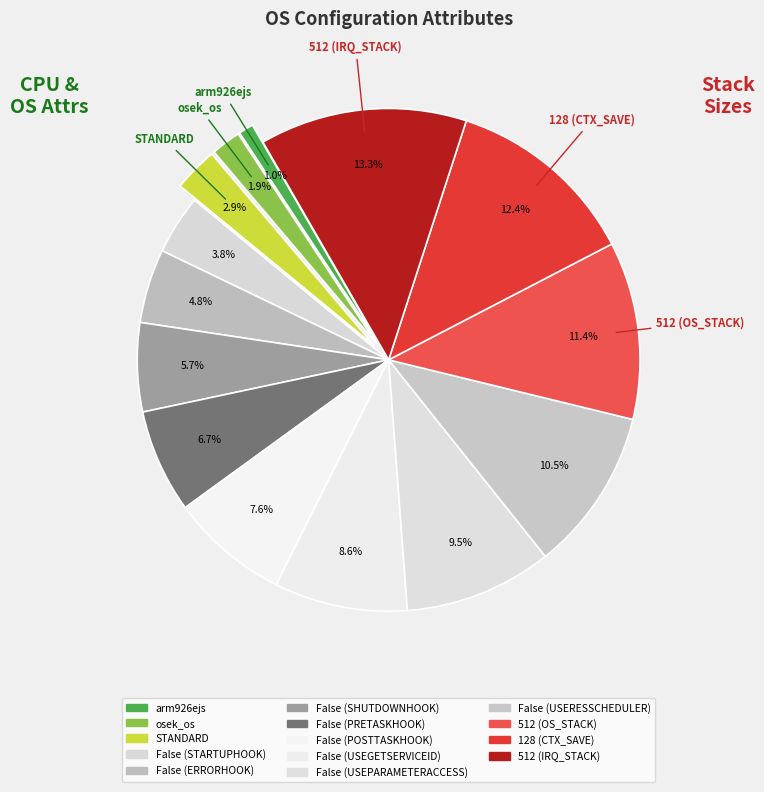

To the nearest percent, what is the difference between the largest and smallest slice percentages?

12%